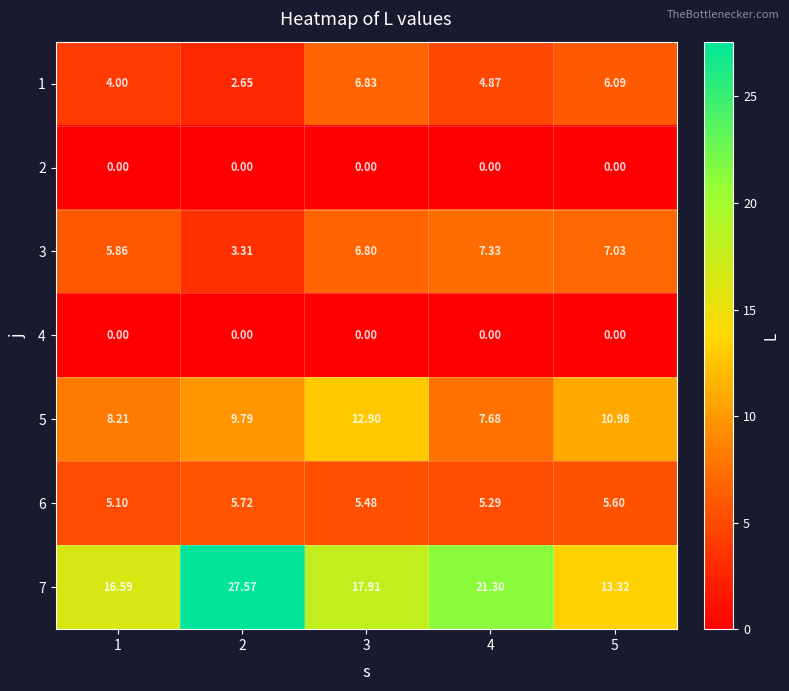

What is the total value across all series at 5?

43.0